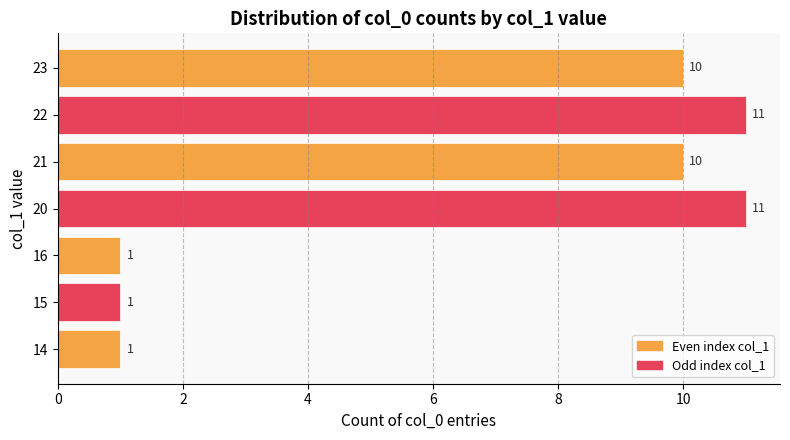

What value does the data have at 22?

11